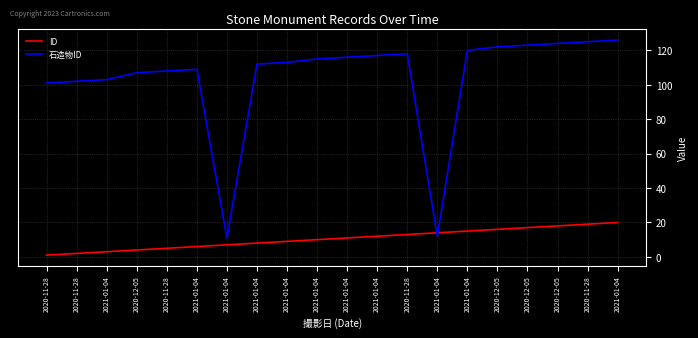

What are all the series names shown in the legend?

ID, 石造物ID